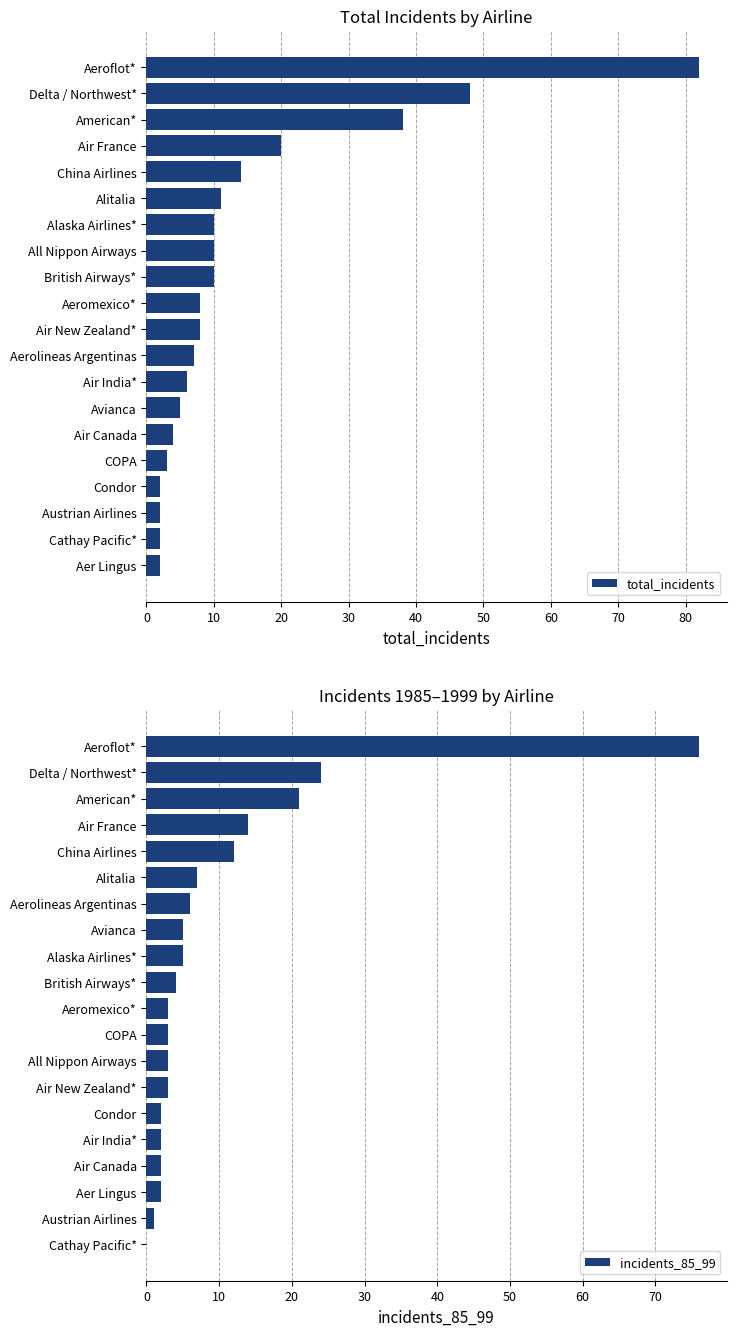

Rank the series by their average value, from highest to lowest.

total_incidents, incidents_85_99